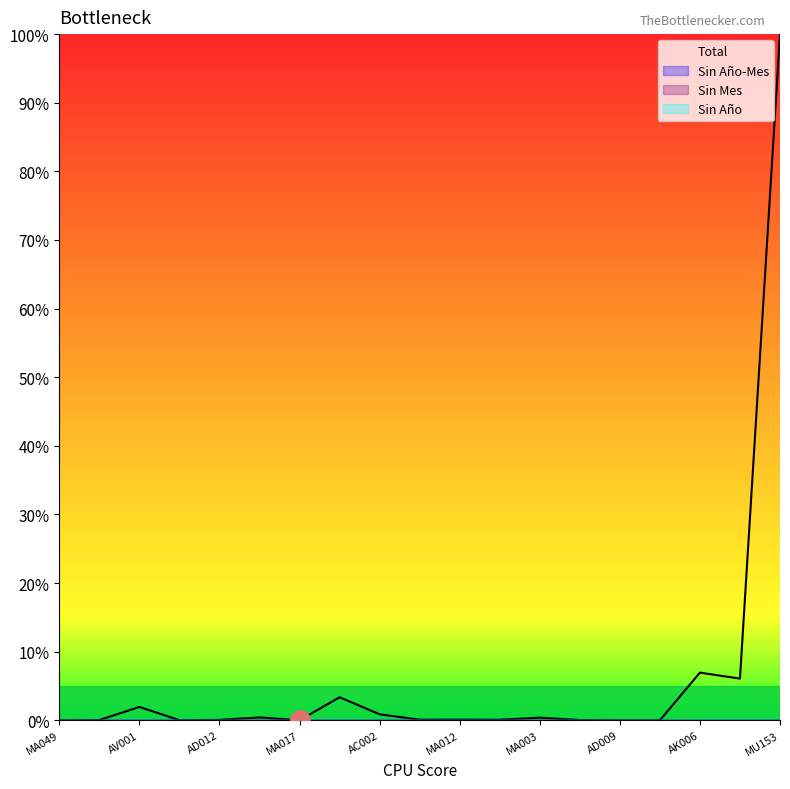

True or false: Sin Año and Sin Mes cross at least once.

False